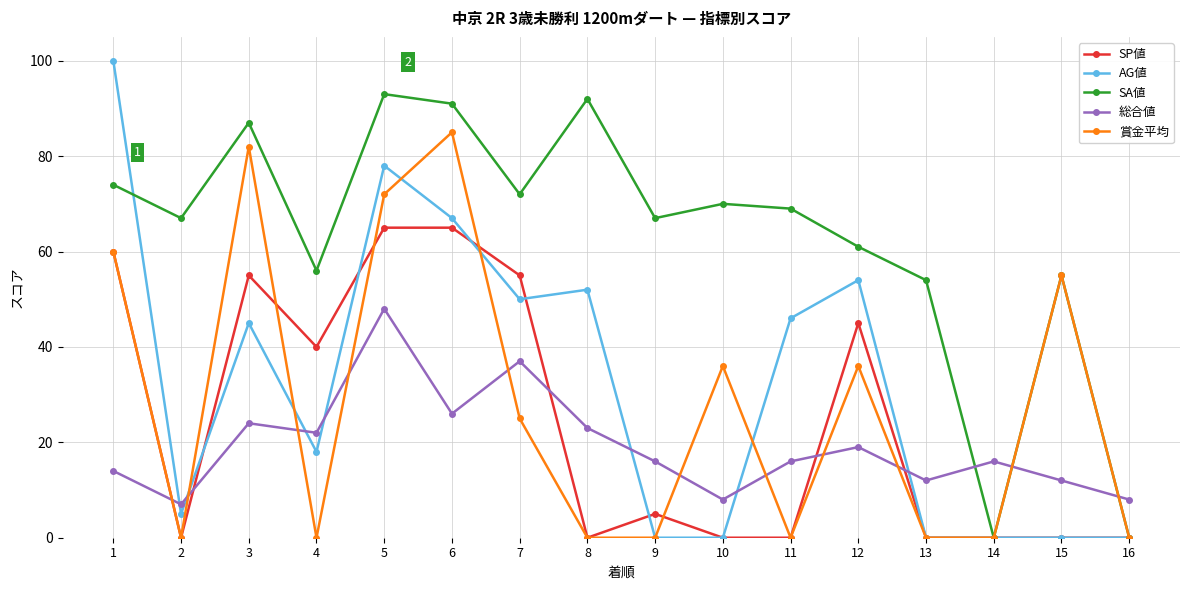

Reading left to right, list all the values displayed in this chart.

SP値: 1=60	2=0	3=55	4=40	5=65	6=65	7=55	8=0	9=5	10=0	11=0	12=45	13=0	14=0	15=0	16=0
AG値: 1=100	2=5	3=45	4=18	5=78	6=67	7=50	8=52	9=0	10=0	11=46	12=54	13=0	14=0	15=0	16=0
SA値: 1=74	2=67	3=87	4=56	5=93	6=91	7=72	8=92	9=67	10=70	11=69	12=61	13=54	14=0	15=55	16=0
総合値: 1=14	2=7	3=24	4=22	5=48	6=26	7=37	8=23	9=16	10=8	11=16	12=19	13=12	14=16	15=12	16=8
賞金平均: 1=60	2=0	3=82	4=0	5=72	6=85	7=25	8=0	9=0	10=36	11=0	12=36	13=0	14=0	15=55	16=0